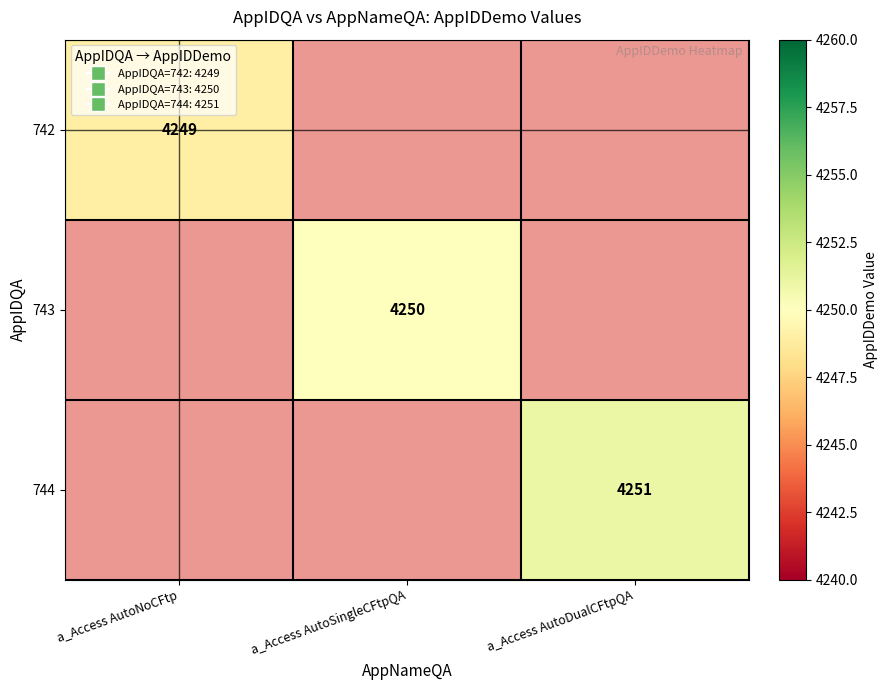

The value of 742 at a_Access AutoNoCFtp is 4249. True or false?

True